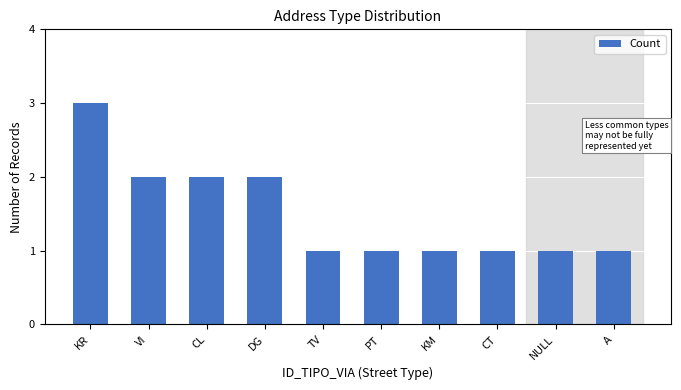

What is the difference between the values at CL and TV?

1